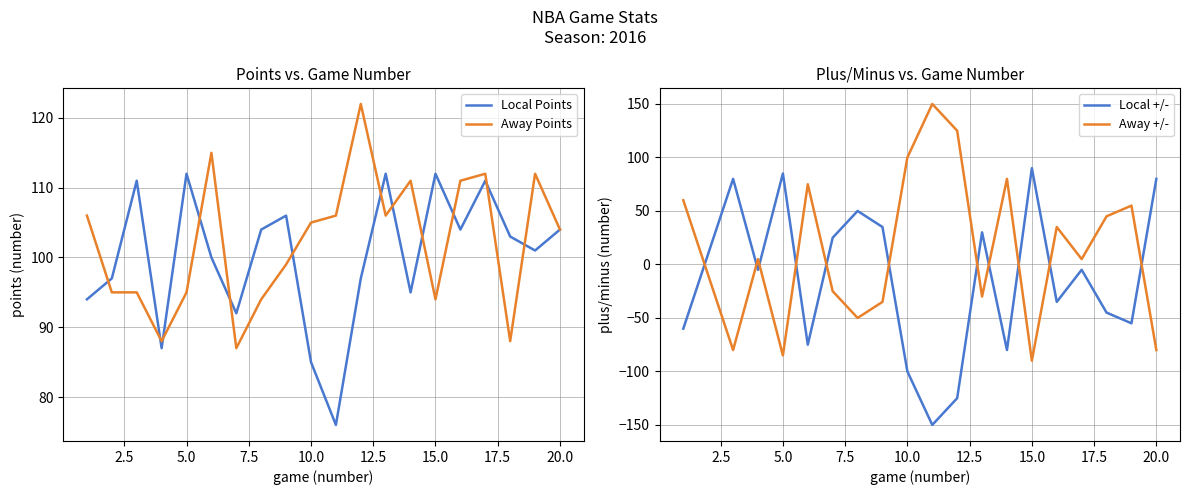

The value of Away Points at 20.0 is 159. True or false?

False